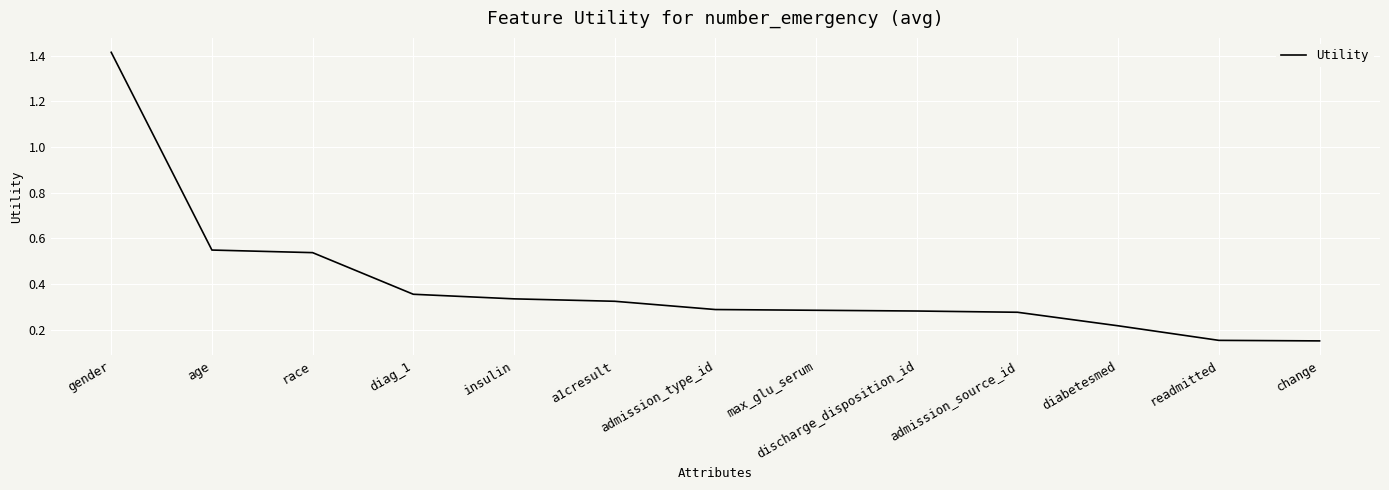

Which label corresponds to the largest value in the chart?

gender